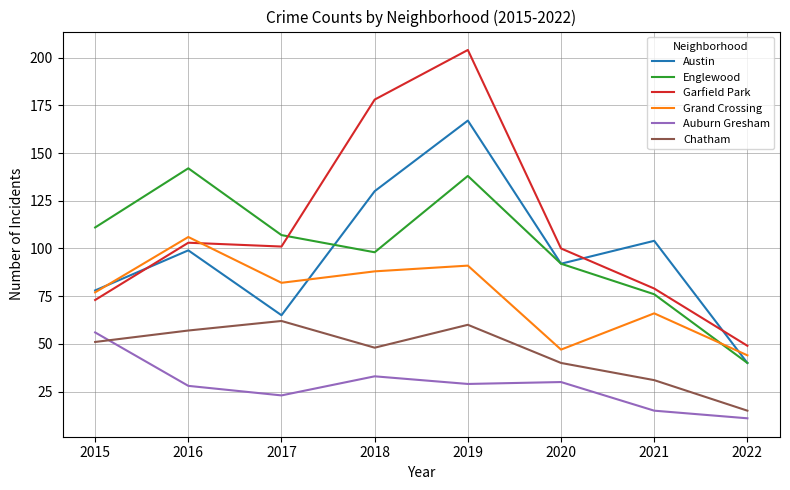

At which label is Austin closest to 103?

2021